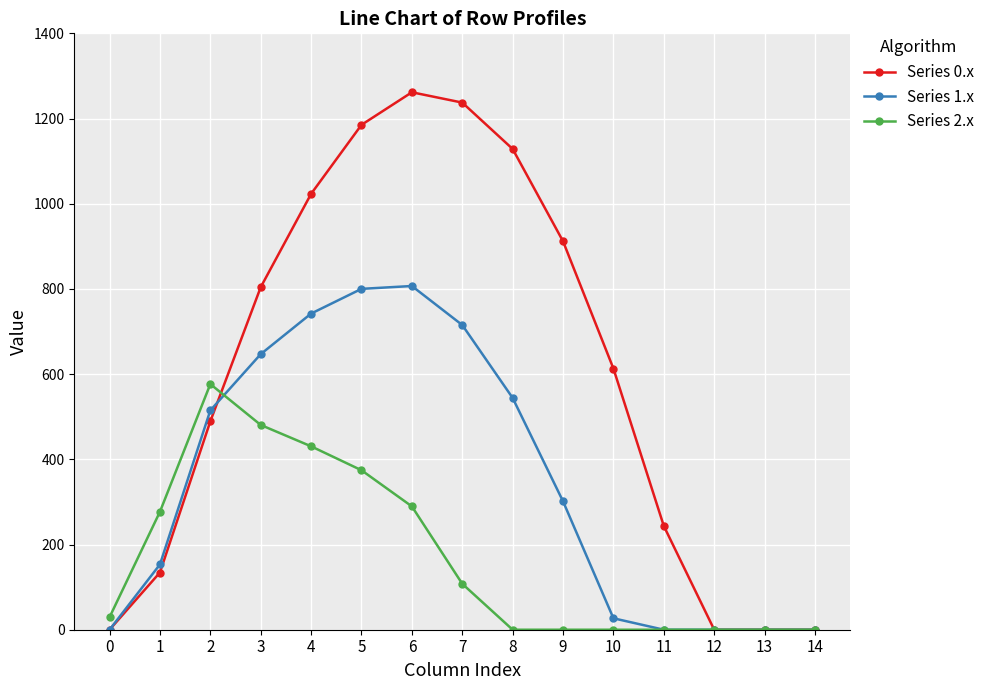

What is the value of the Series 0.x point at the 4th from the left?

804.0